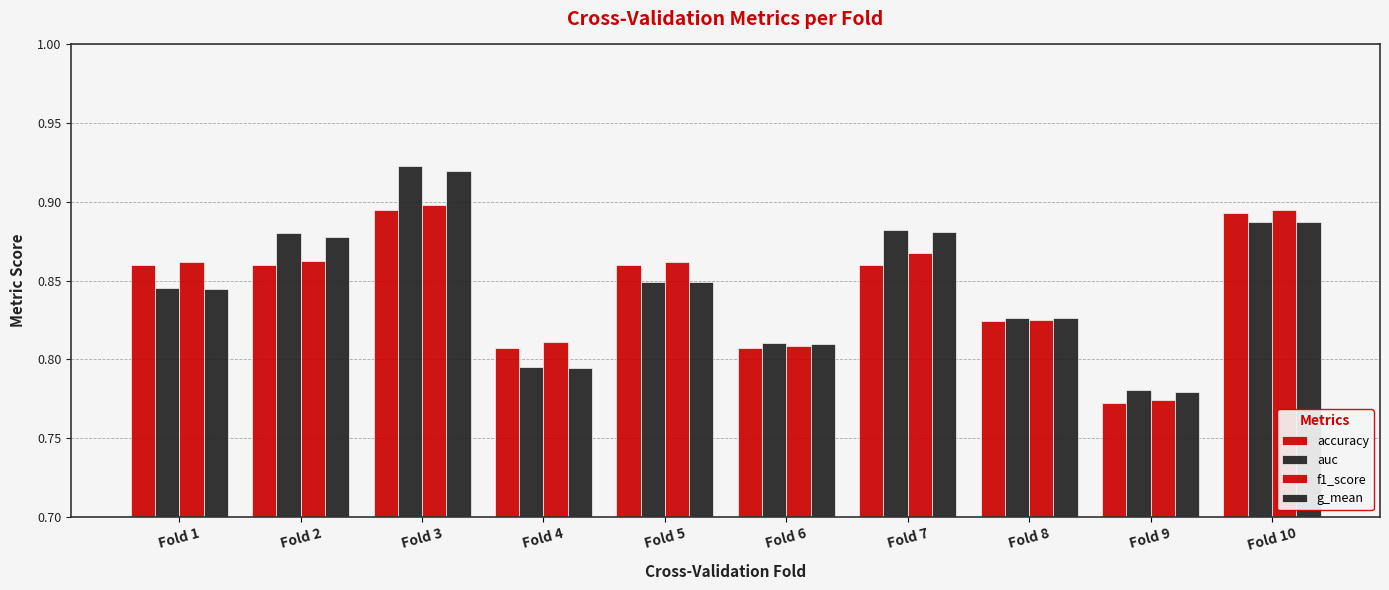

Which series has the largest total across all categories?

auc